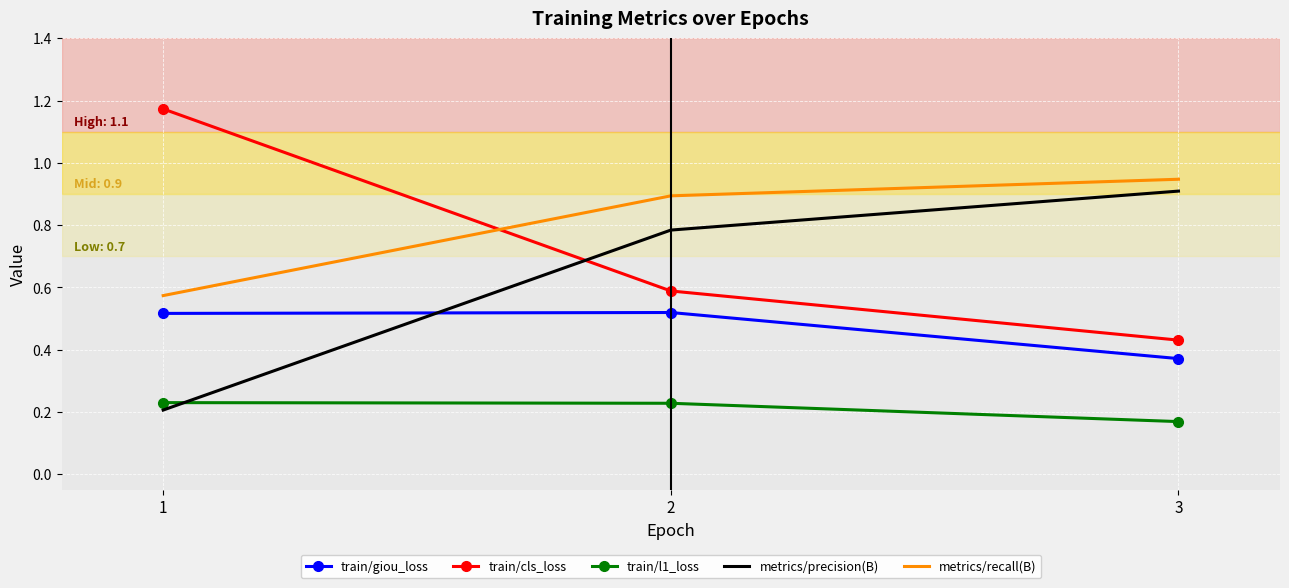

At how many categories does at least one series exceed 0?

3